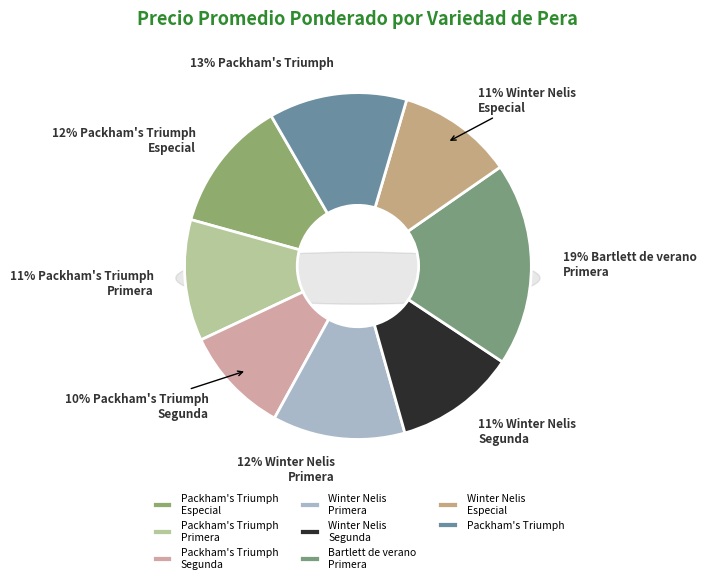

To the nearest percent, what is the difference between the largest and smallest slice percentages?

9%